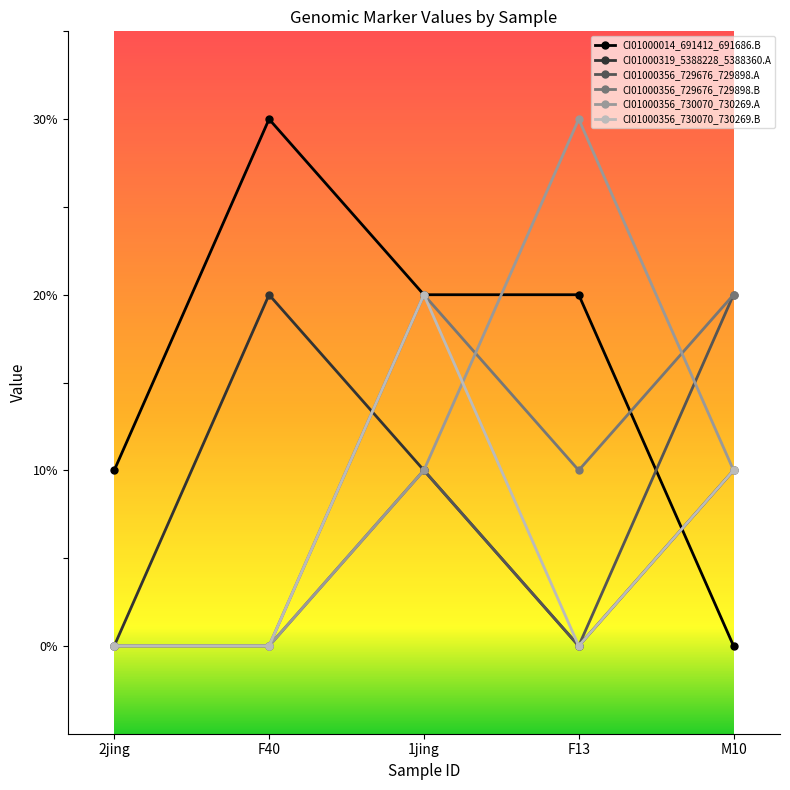

Does the chart have visible grid lines?

No